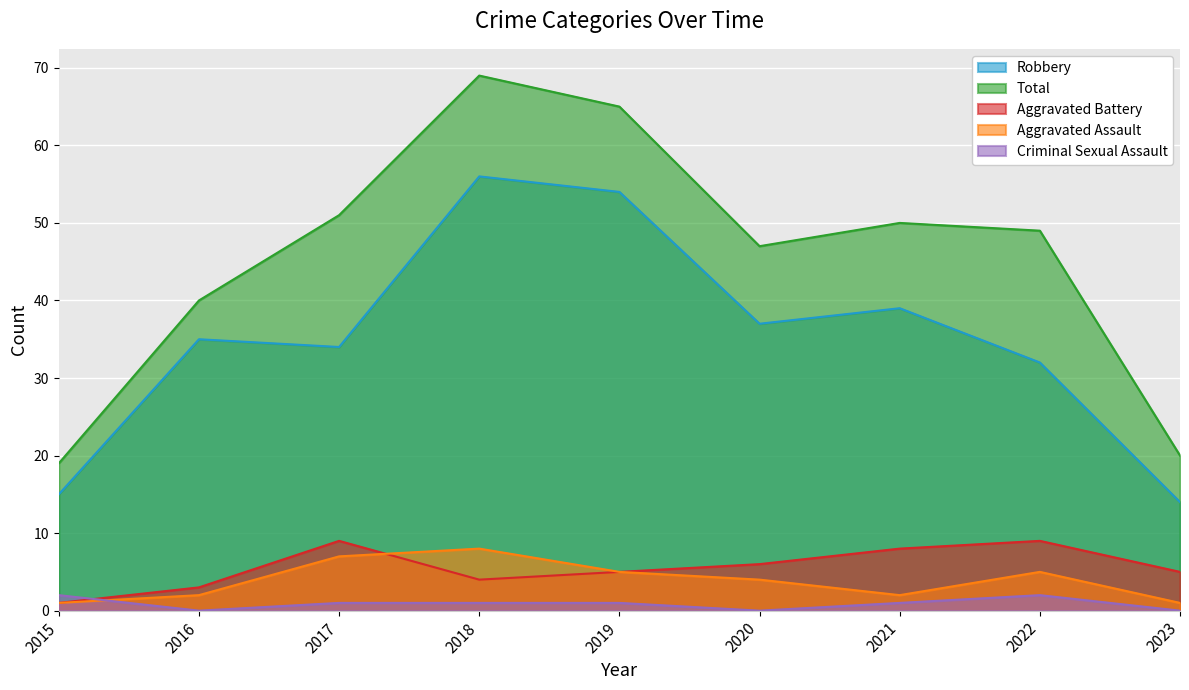

In Criminal Sexual Assault, how many points are lower than both neighbors (excluding endpoints)?

2